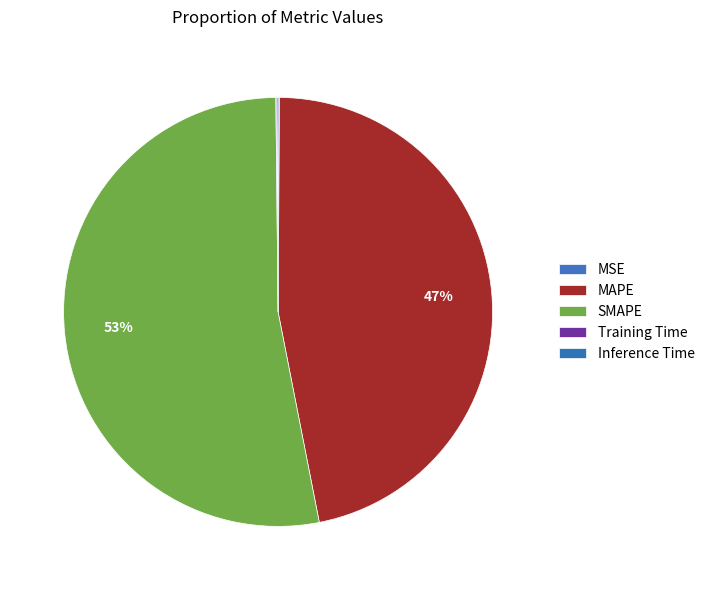

What is the largest slice in the pie chart?

SMAPE